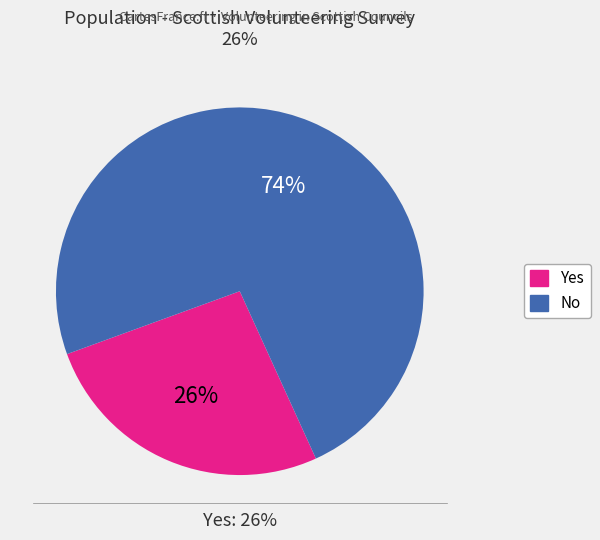

How many slices are in this pie chart?

2